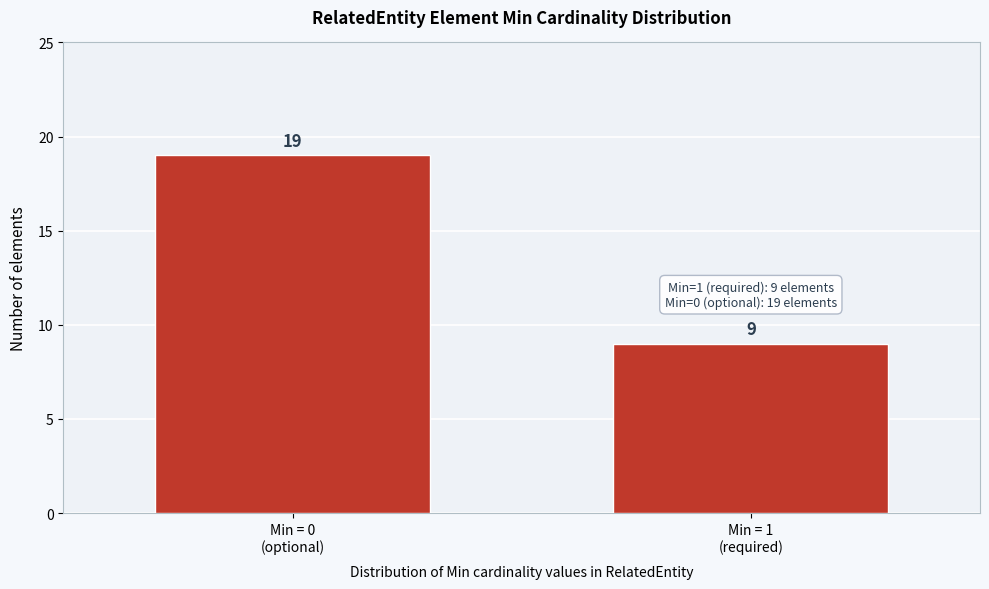

Reading left to right, what are all the values shown in this chart?

19	9